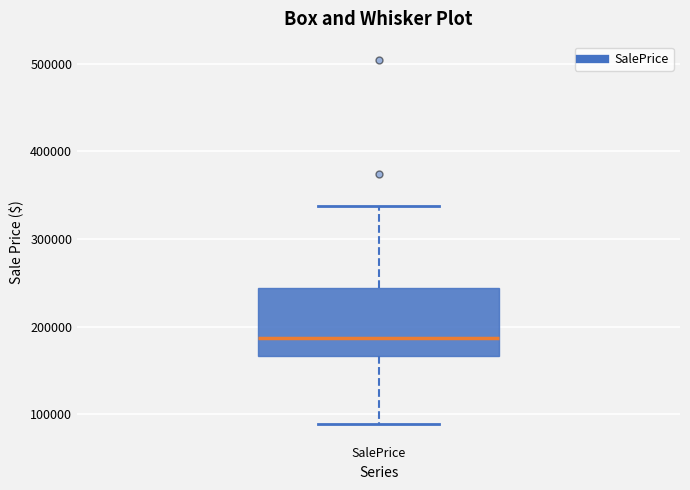

Transcribe this box plot: give where the median line is, the range the box spans, and where the two whiskers end, as read against the y-axis. The values are not printed on the chart, so give them approximately, as read against the axis.

median 190000, box 170000 to 240000, whiskers 90000 to 340000